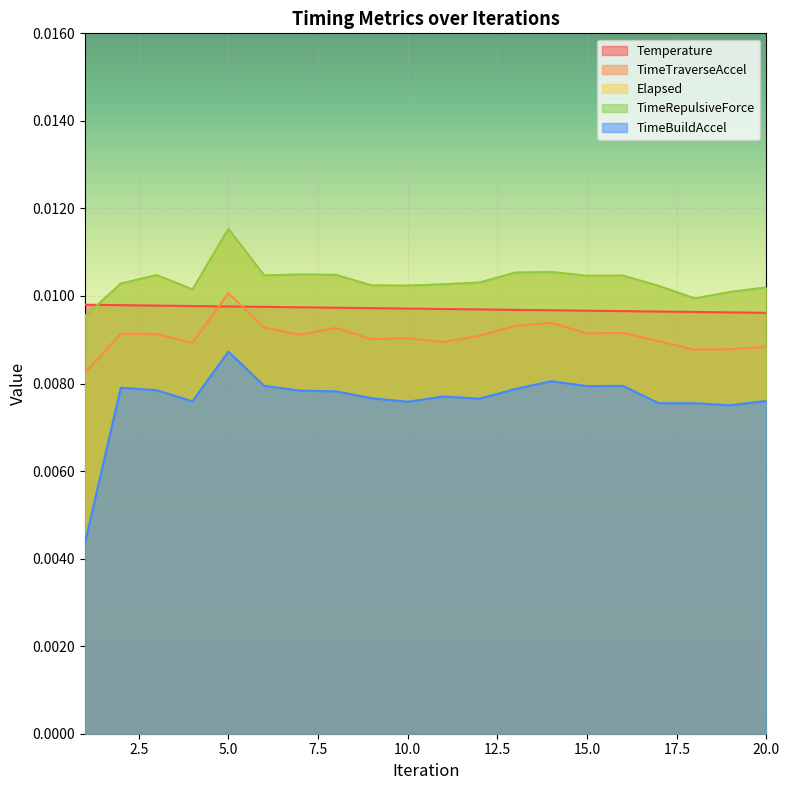

List the labels in order of TimeRepulsiveForce value, largest first.

5, 14, 13, 7, 8, 3, 6, 16, 15, 12, 2, 11, 9, 10, 17, 20, 4, 19, 18, 1